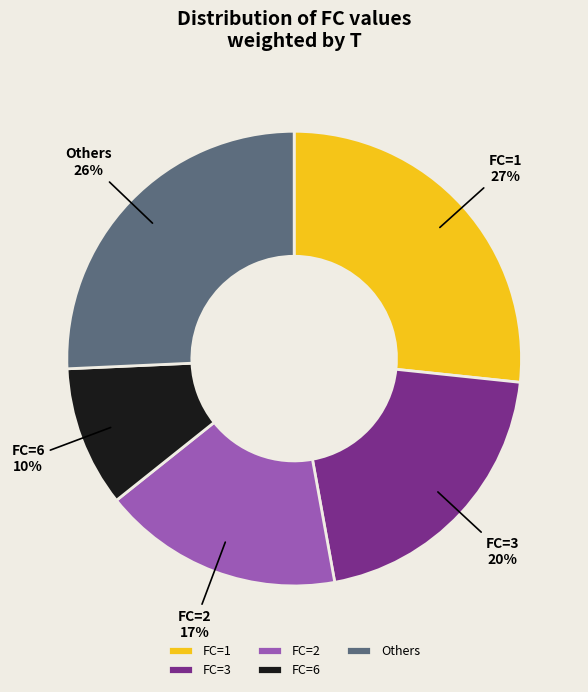

To the nearest percent, what portion does Others represent?

26%